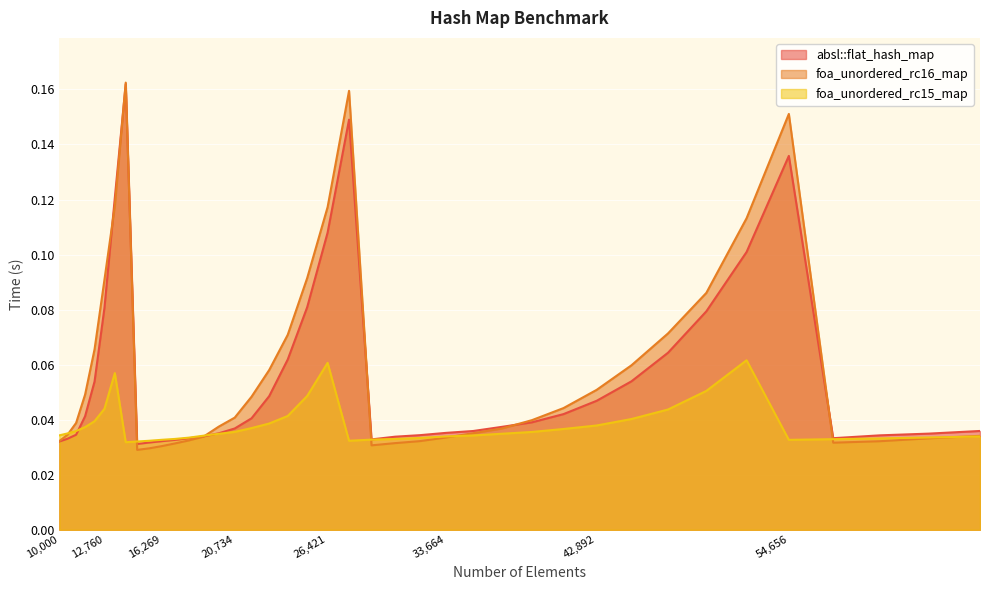

At how many categories does at least one series exceed 0?

40